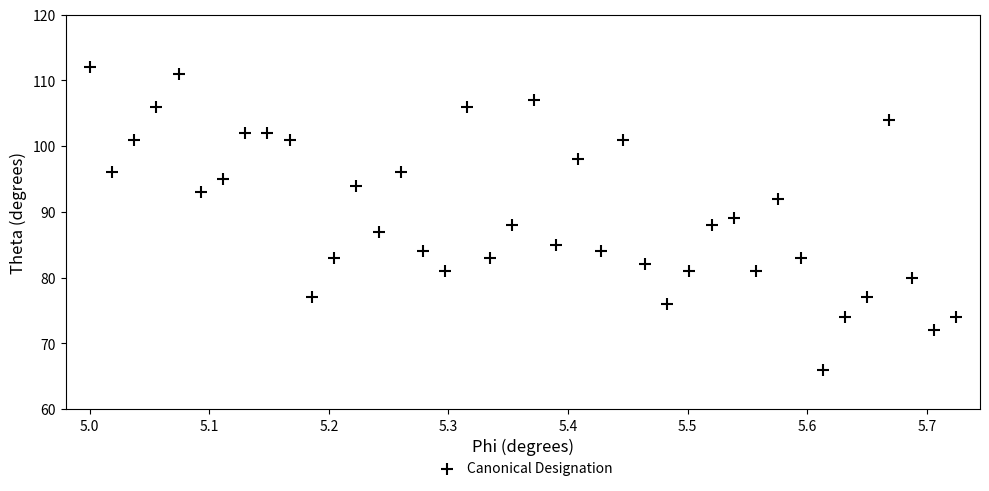

What is the range of Y values (max minus min)?

46